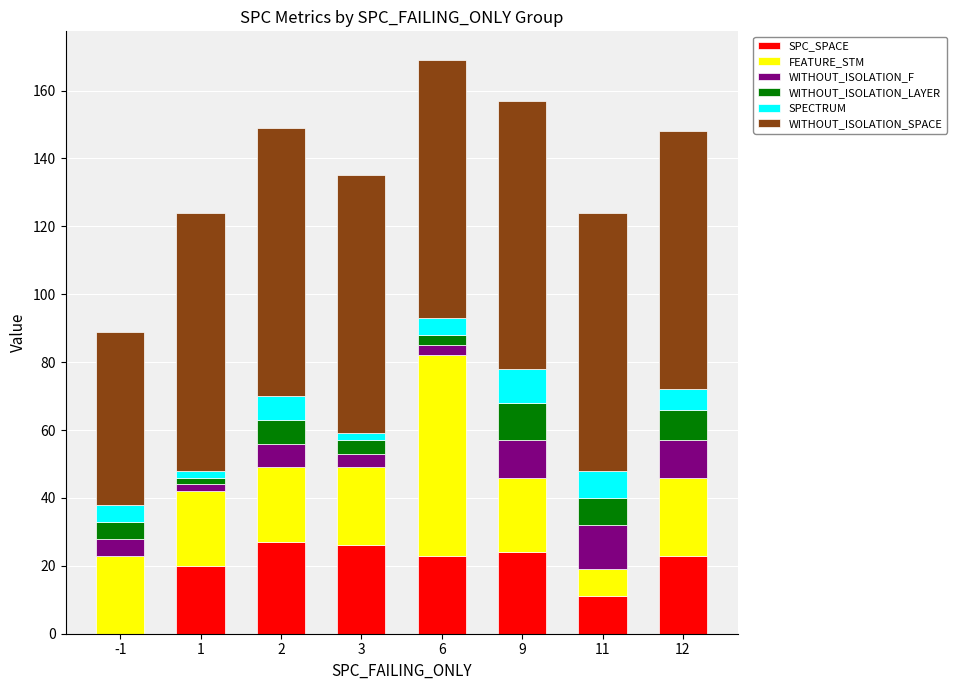

What is the maximum value for SPC_SPACE?

27